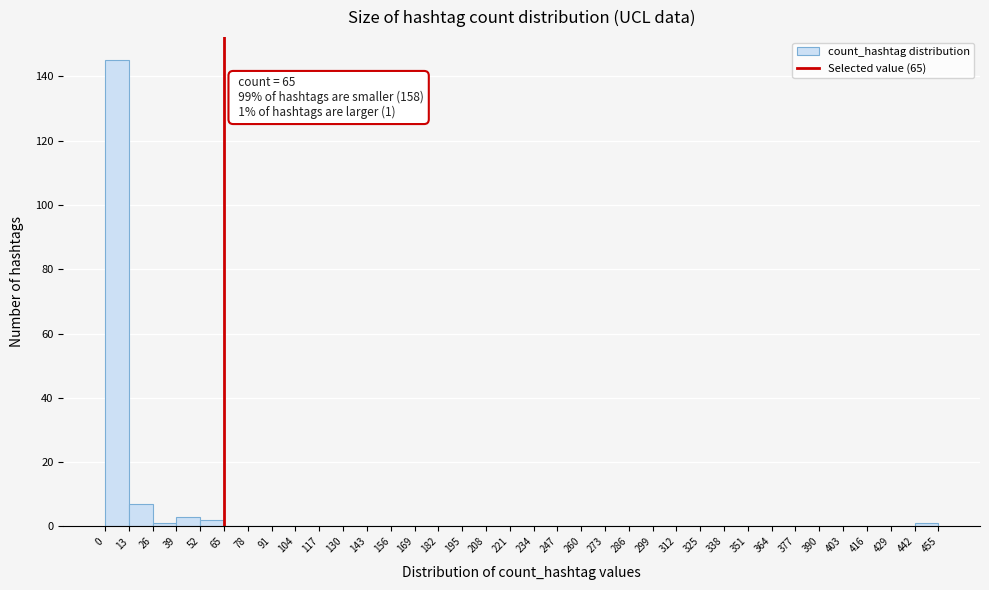

Which range on the x-axis has the tallest bar?

0 to 13